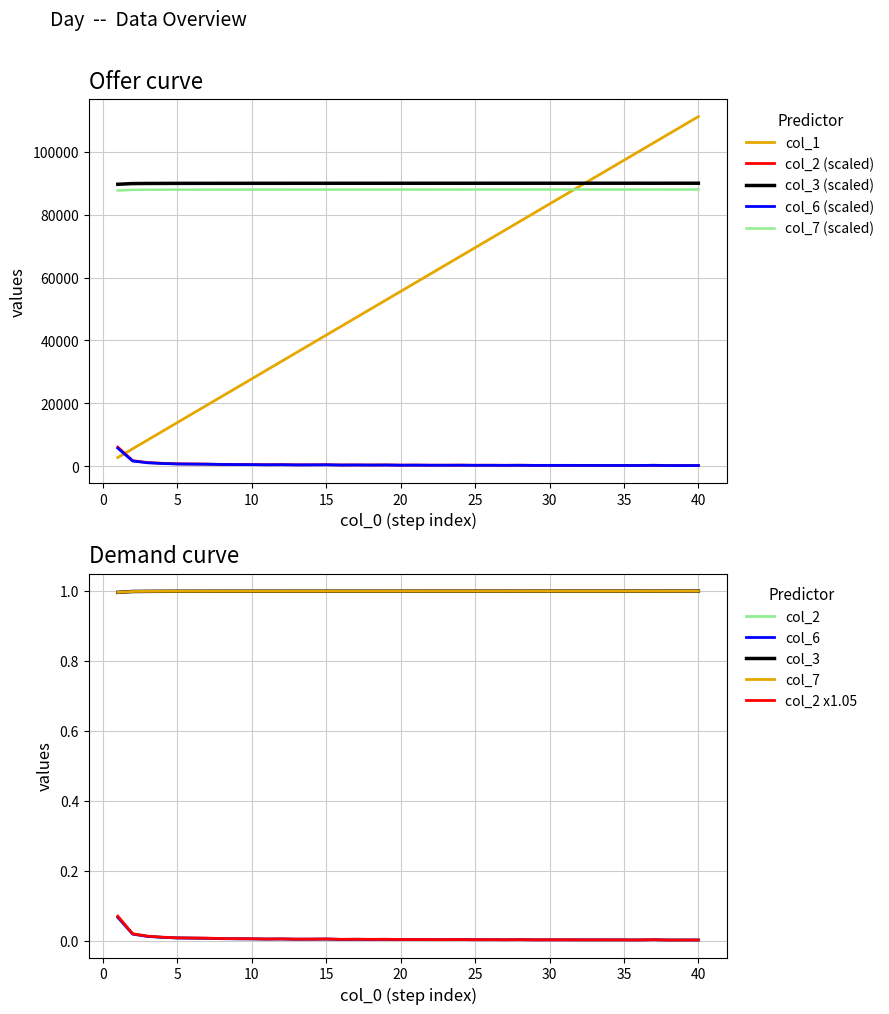

The value of col_3 at 6 is 89927.8. True or false?

True